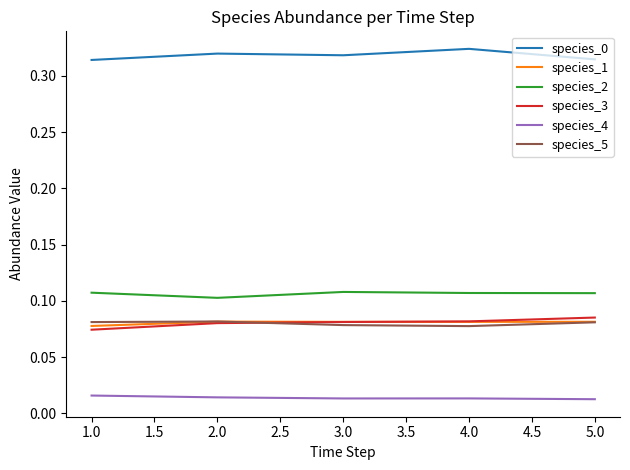

Is the value of species_0 at 3.0 greater than the value of species_5 at 4.0?

Yes